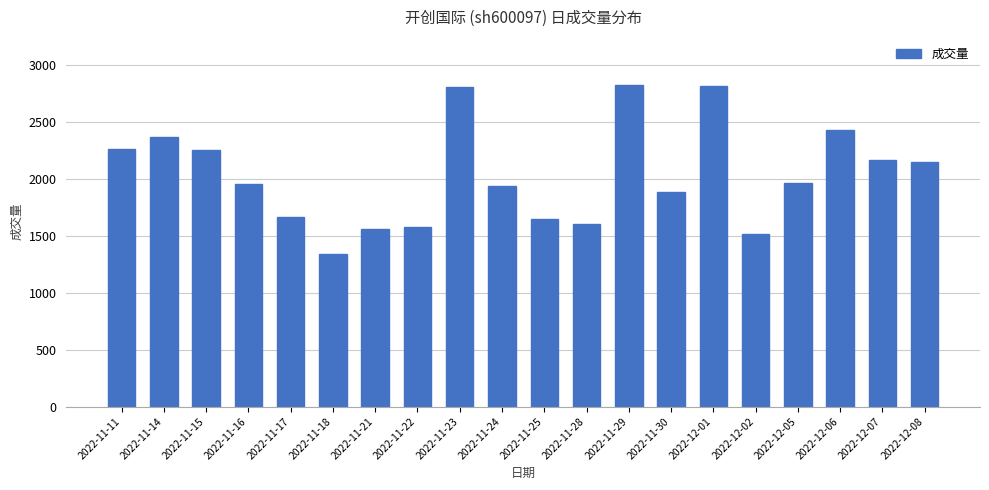

What is the label of the 10th bar from the left?

2022-11-24